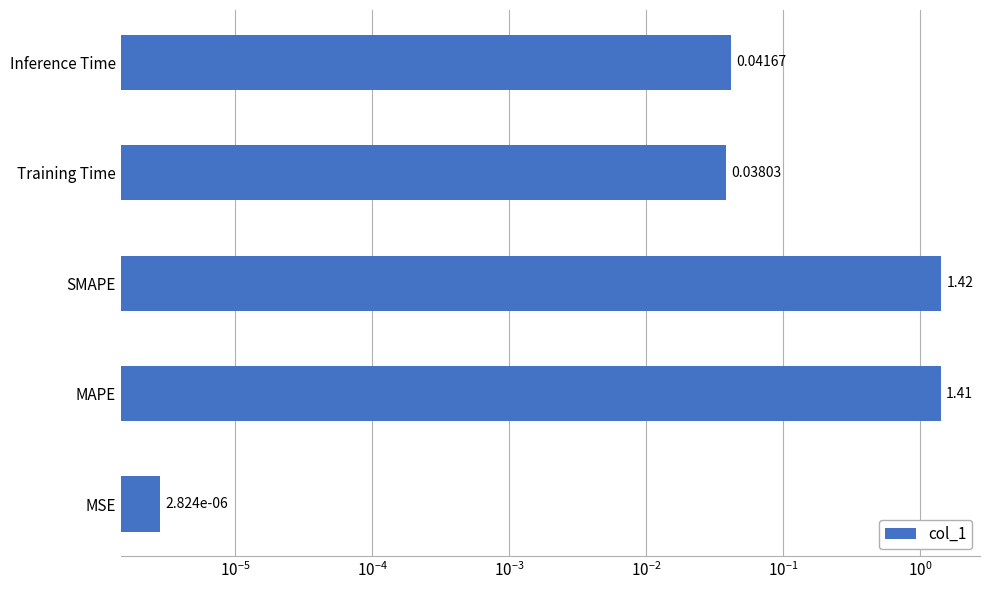

Reading right to left, list all the values displayed in this chart.

0.0	0.0	1.4	1.4	0.0